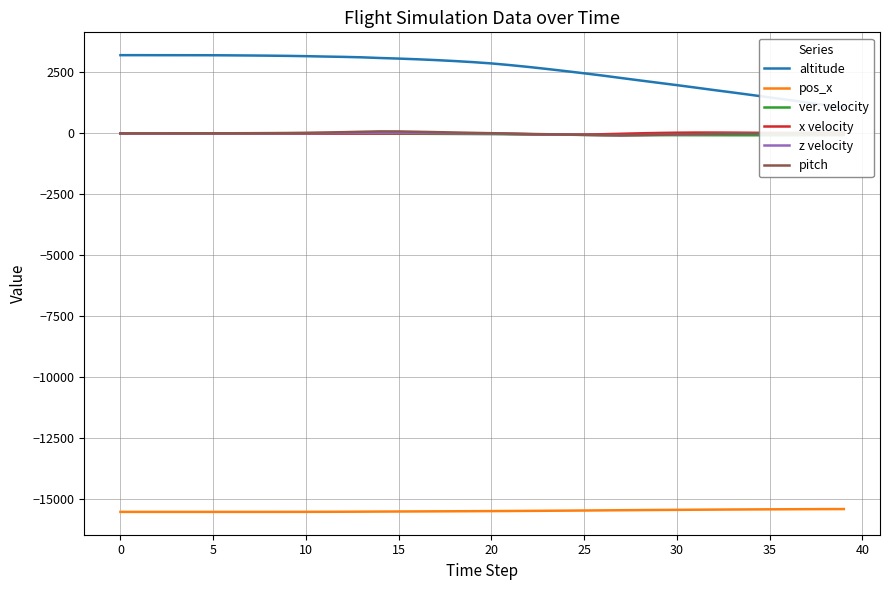

What is the total value across all series at 23?

-13015.4